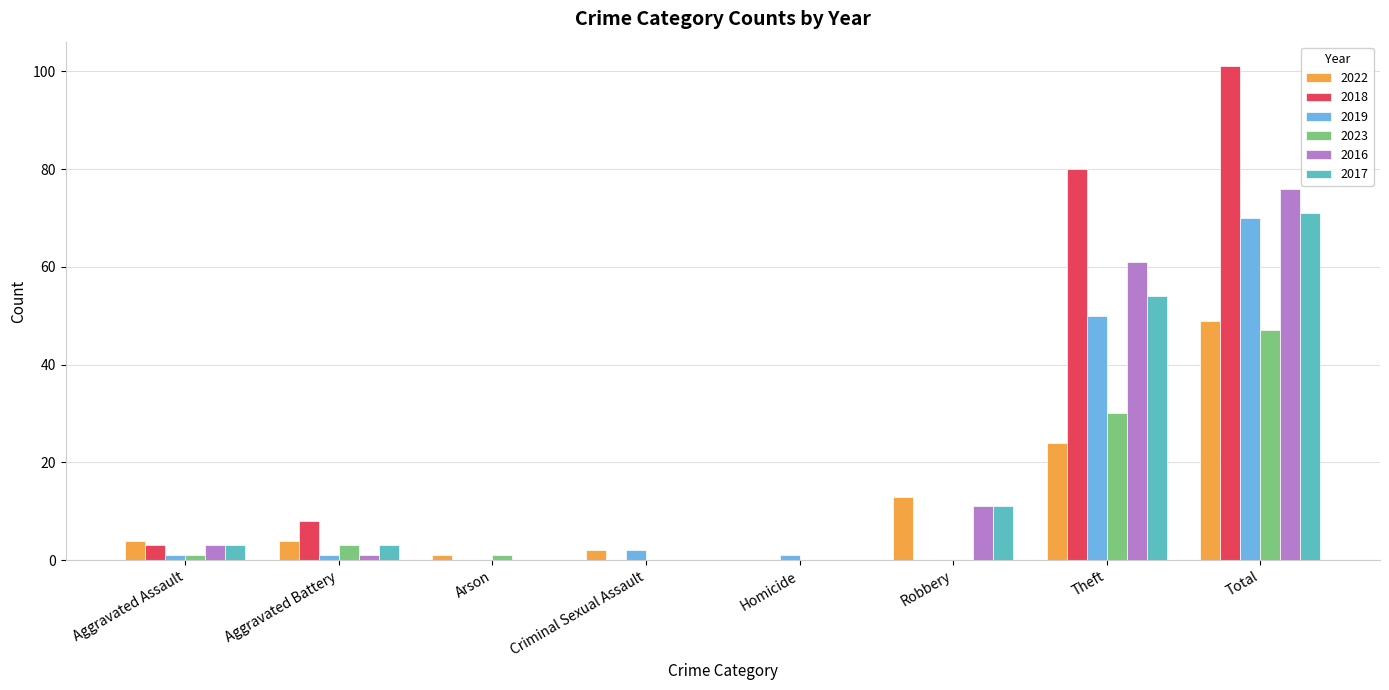

The value of 2017 at Arson is 0. True or false?

True